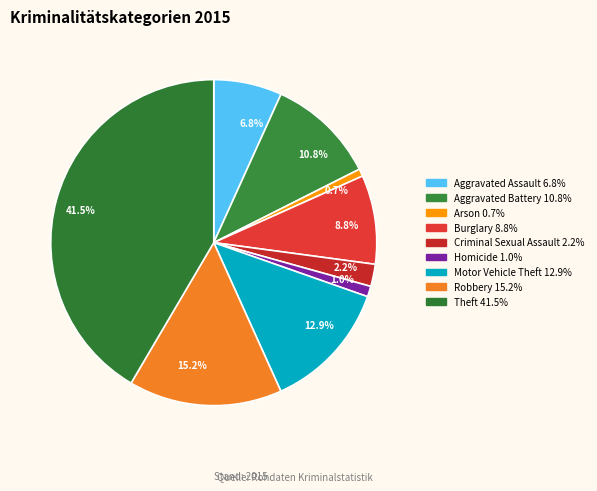

Which category has the biggest portion of the pie?

41.5%